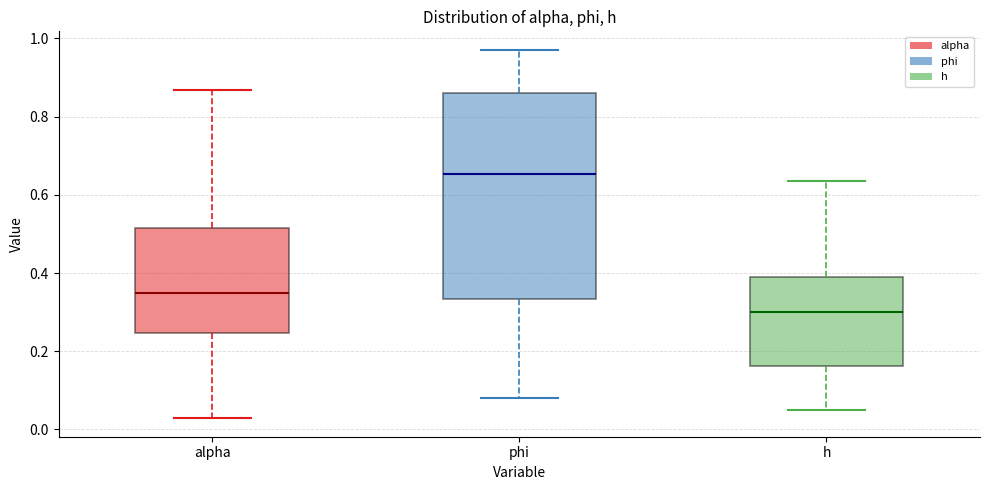

Reading left to right, transcribe this box plot: for each box, give where its median line is, the range the box spans, and where its two whiskers end, as read against the y-axis. The values are not printed on the chart, so give them approximately, as read against the axis.

alpha: median 0.34, box 0.24 to 0.52, whiskers 0.02 to 0.86
phi: median 0.66, box 0.34 to 0.86, whiskers 0.08 to 0.98
h: median 0.30, box 0.16 to 0.40, whiskers 0.04 to 0.64